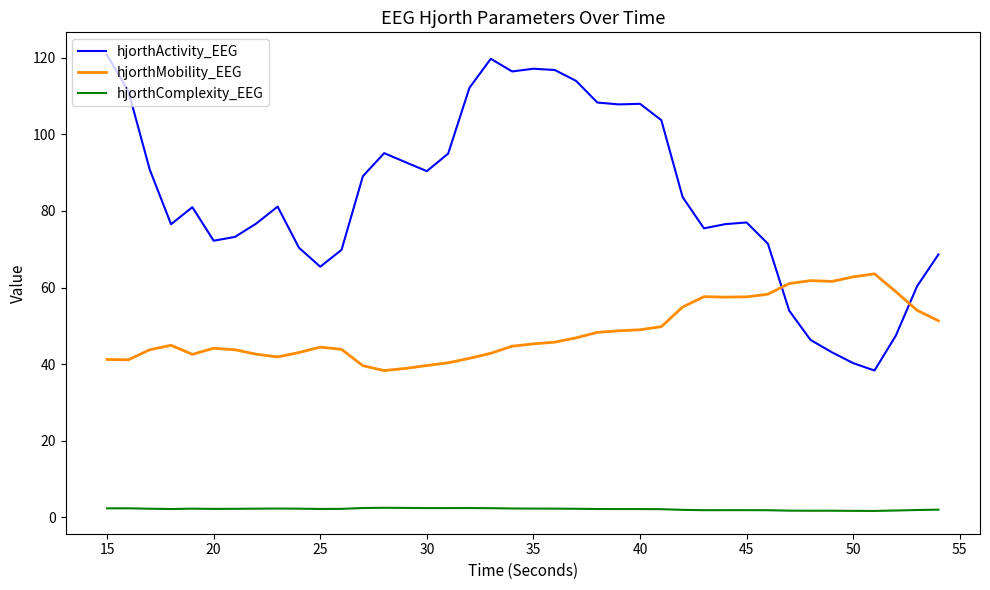

What is the greatest value displayed?

120.7